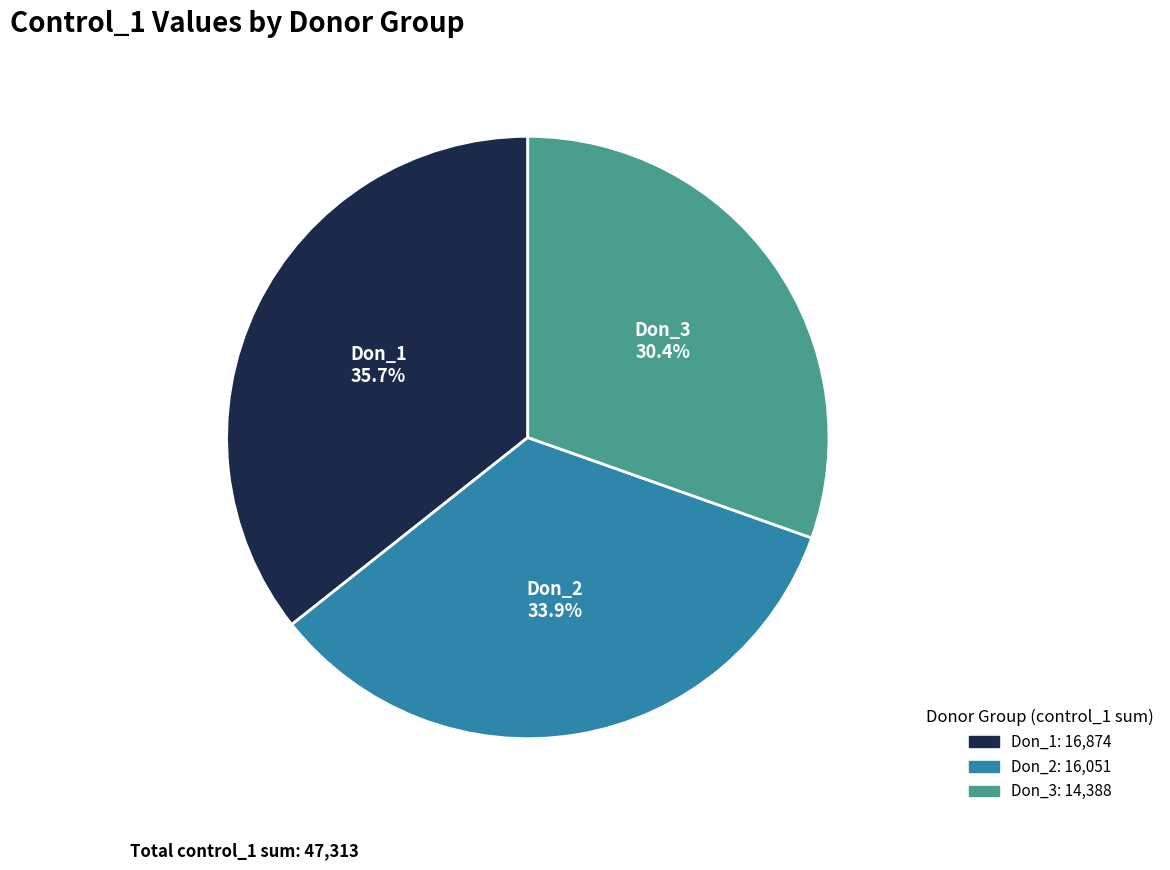

Rank the categories by value from lowest to highest.

Don_3, Don_2, Don_1